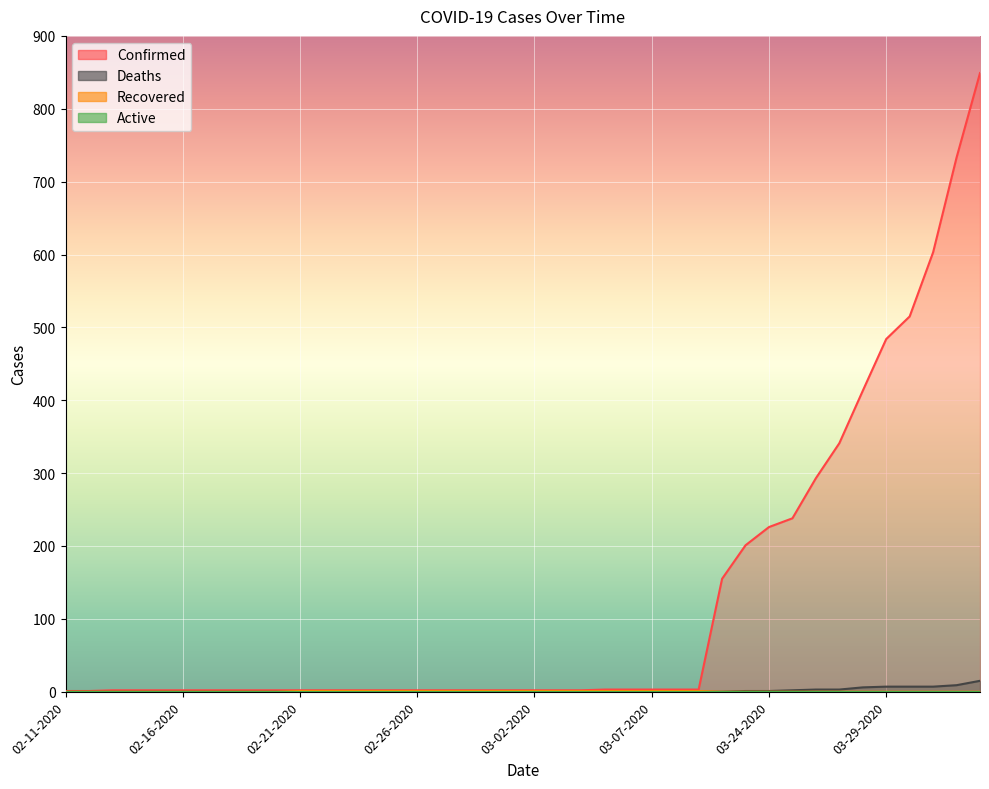

Rank the series by their maximum value, from lowest to highest.

Recovered, Deaths, Confirmed